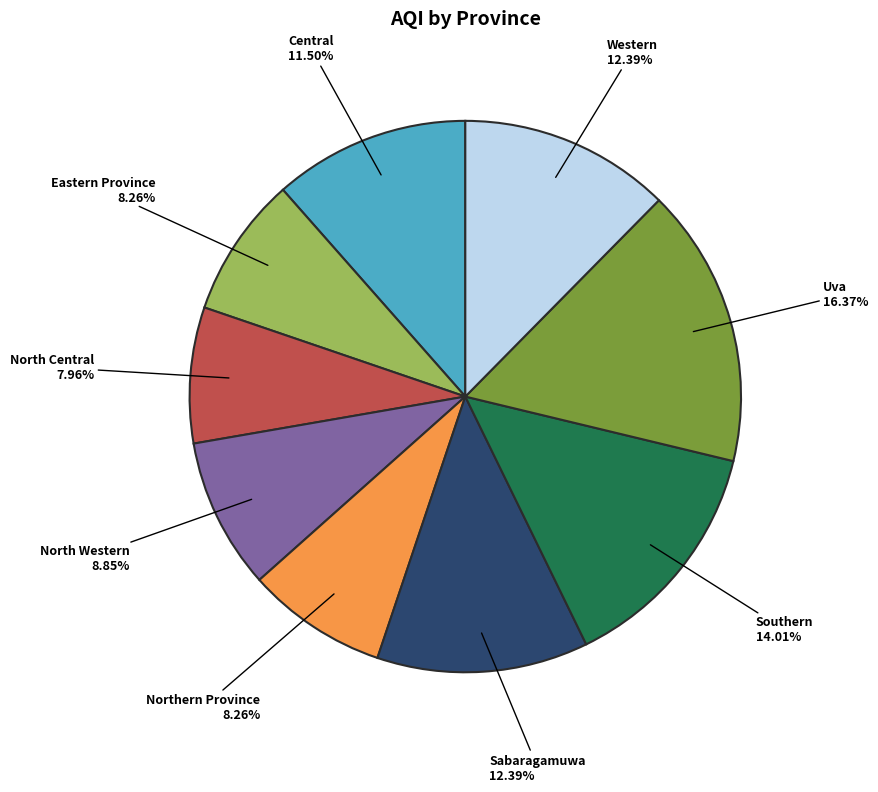

Does North Central account for over 50% of the chart?

No